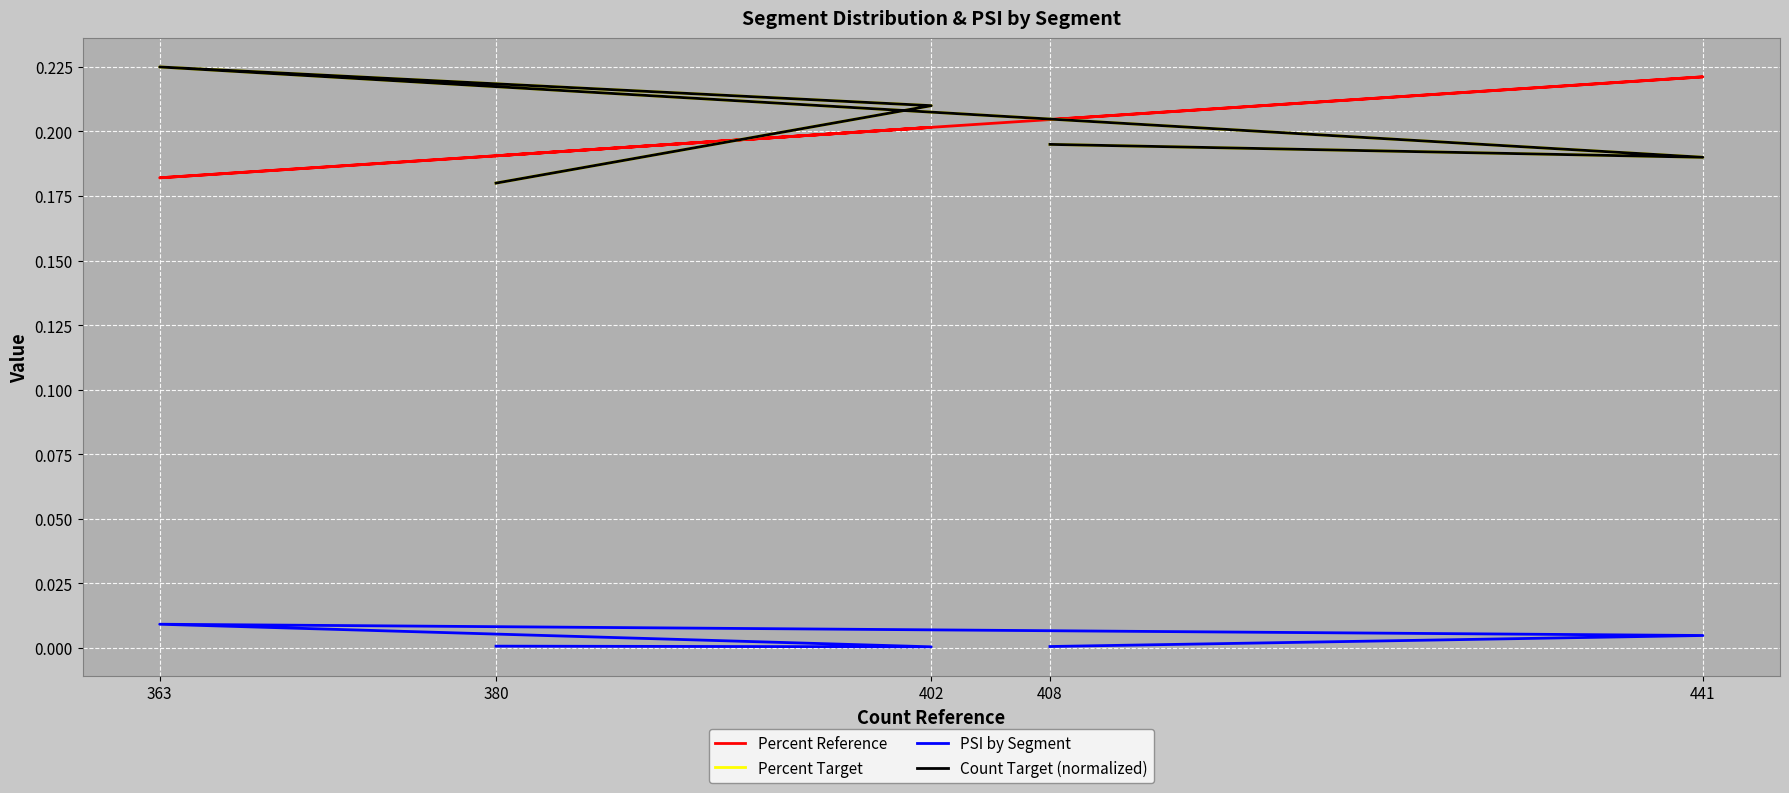

At which label is Percent Reference closest to 0?

363